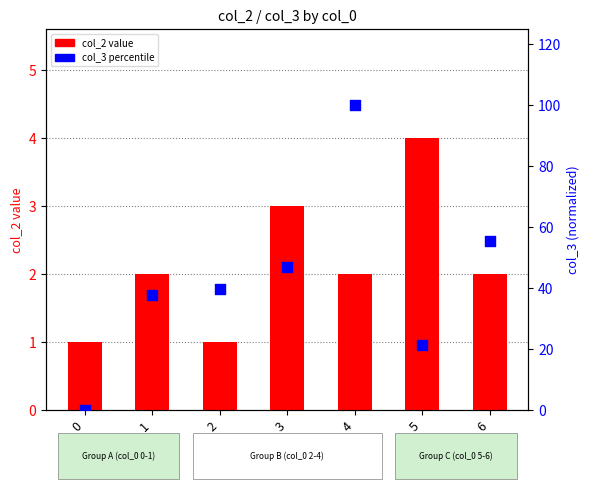

Which series has the largest total across all categories?

col_3 percentile